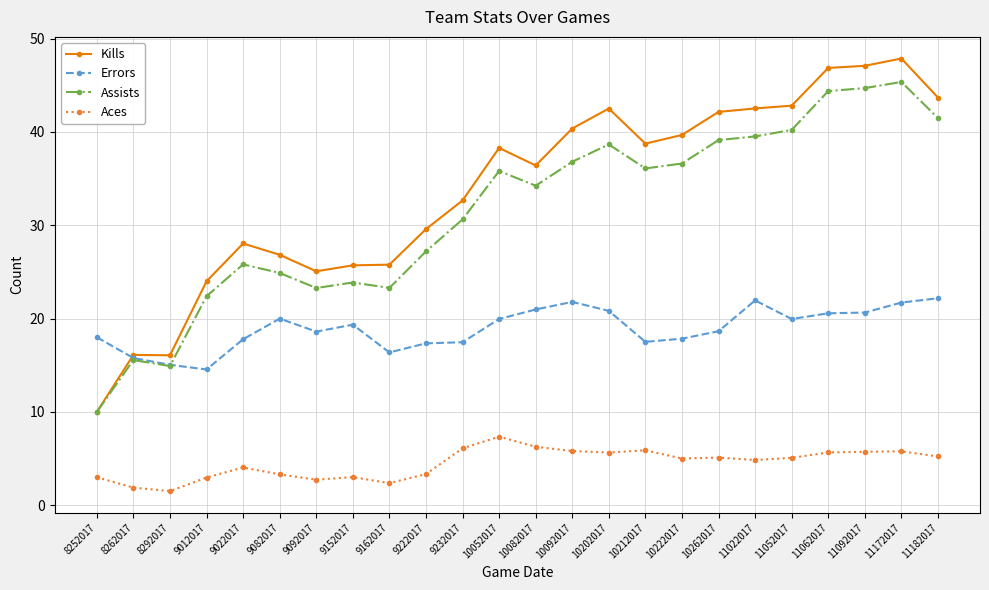

What is the difference between the second highest and second lowest values in the Assists series?

29.8